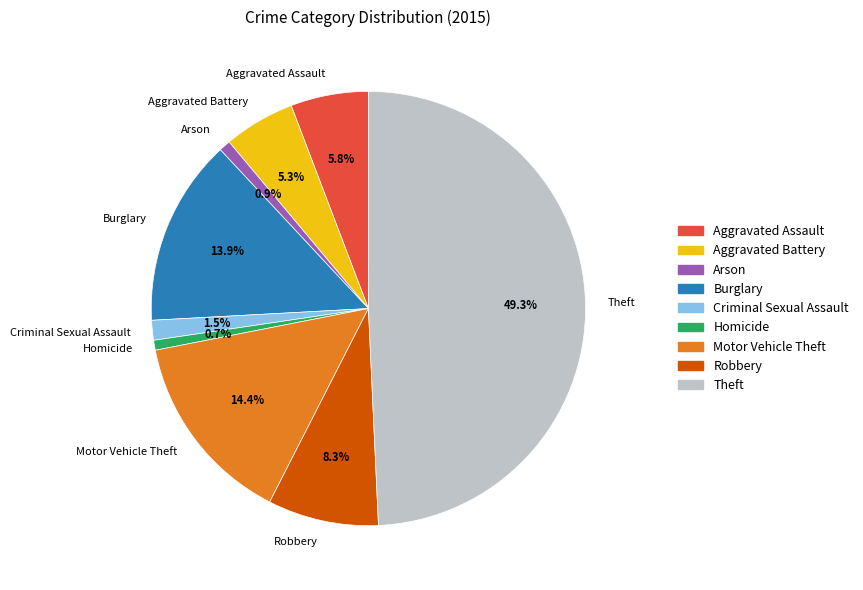

To the nearest percent, what portion does Arson represent?

1%